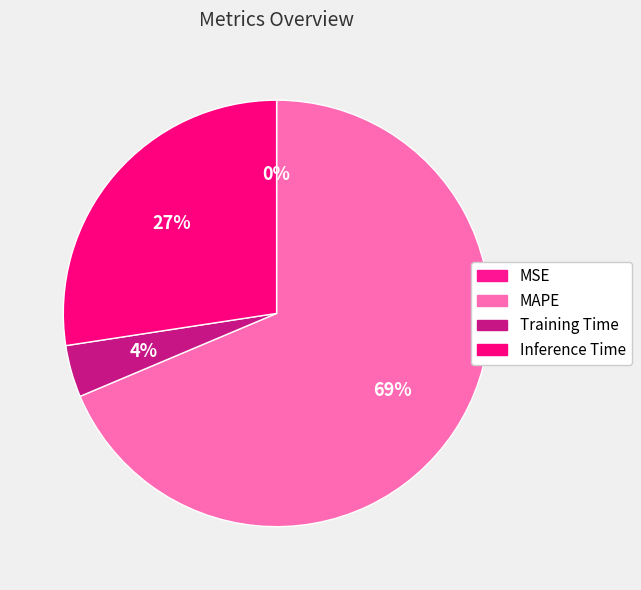

To the nearest percent, what is the difference between the Inference Time and Training Time slice percentages?

23%